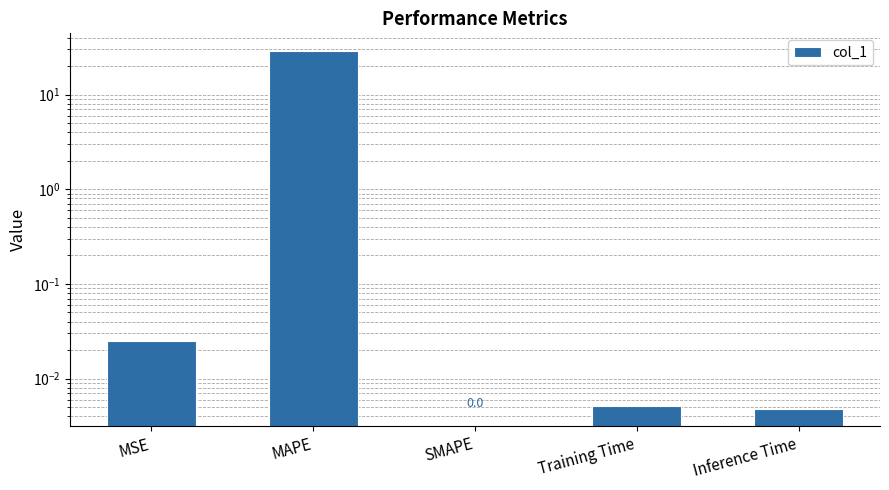

Are the bars grouped side by side (vs. stacked)?

No